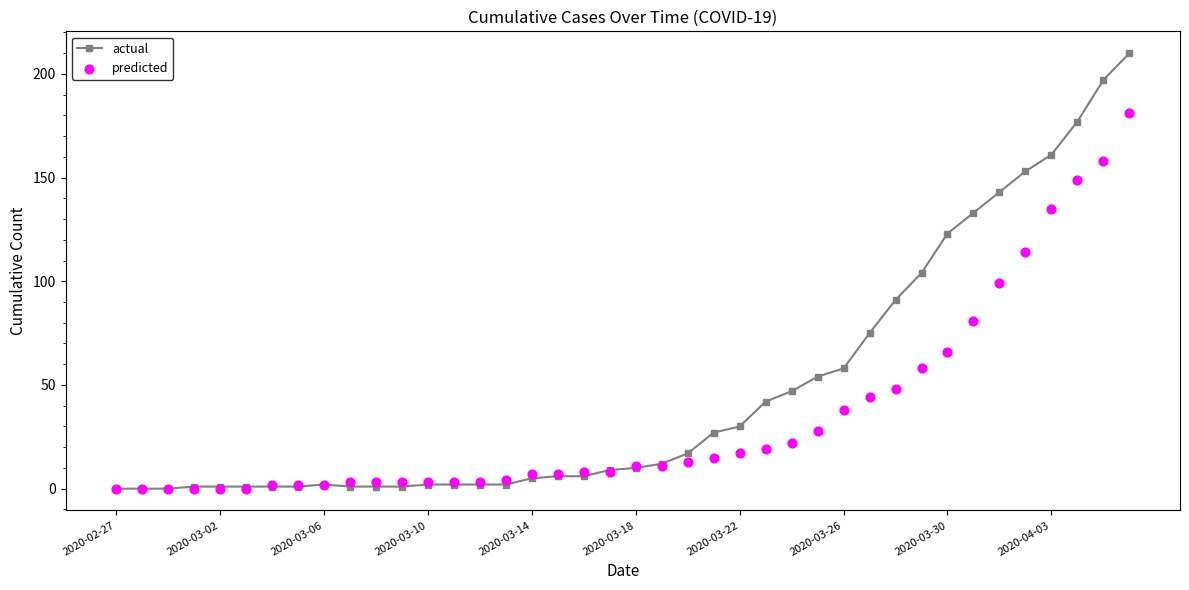

Which series has the largest total across all categories?

actual